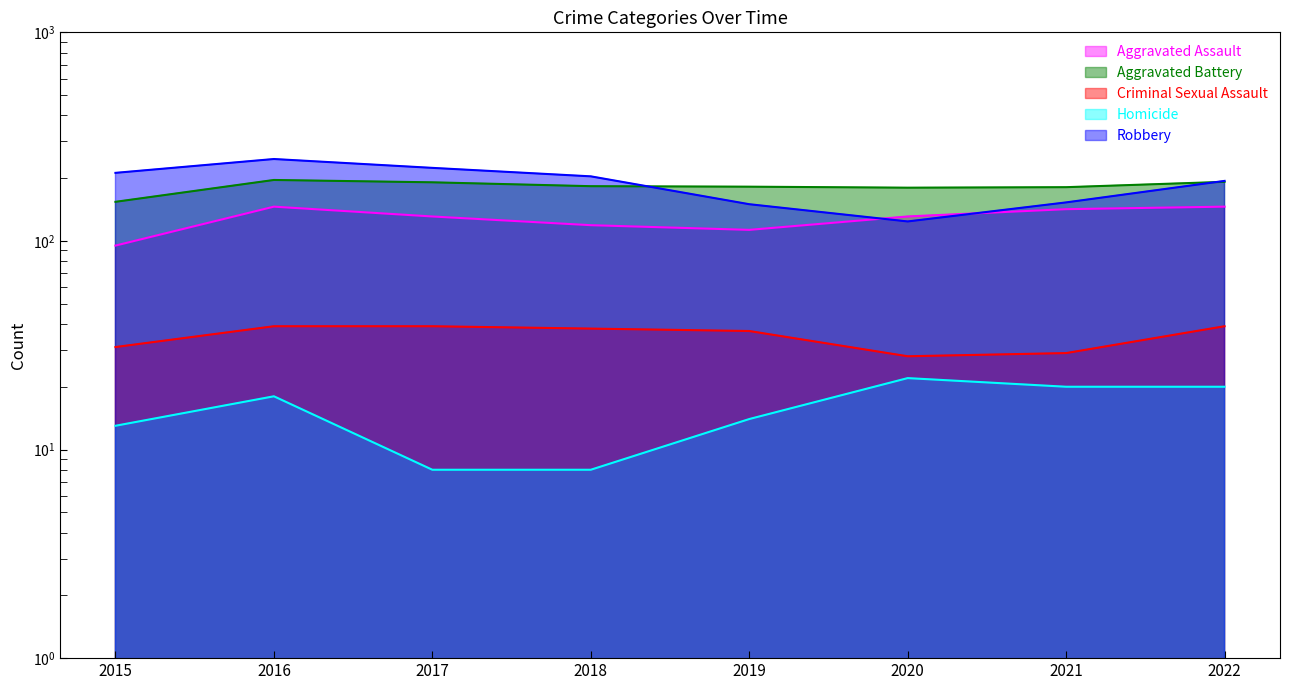

Reading right to left, what are all the values shown in this chart?

Aggravated Assault: 2022=146	2021=142	2020=131	2019=113	2018=119	2017=131	2016=146	2015=95
Aggravated Battery: 2022=192	2021=181	2020=180	2019=182	2018=183	2017=191	2016=196	2015=154
Criminal Sexual Assault: 2022=39	2021=29	2020=28	2019=37	2018=38	2017=39	2016=39	2015=31
Homicide: 2022=20	2021=20	2020=22	2019=14	2018=8	2017=8	2016=18	2015=13
Robbery: 2022=194	2021=153	2020=124	2019=150	2018=204	2017=224	2016=247	2015=212